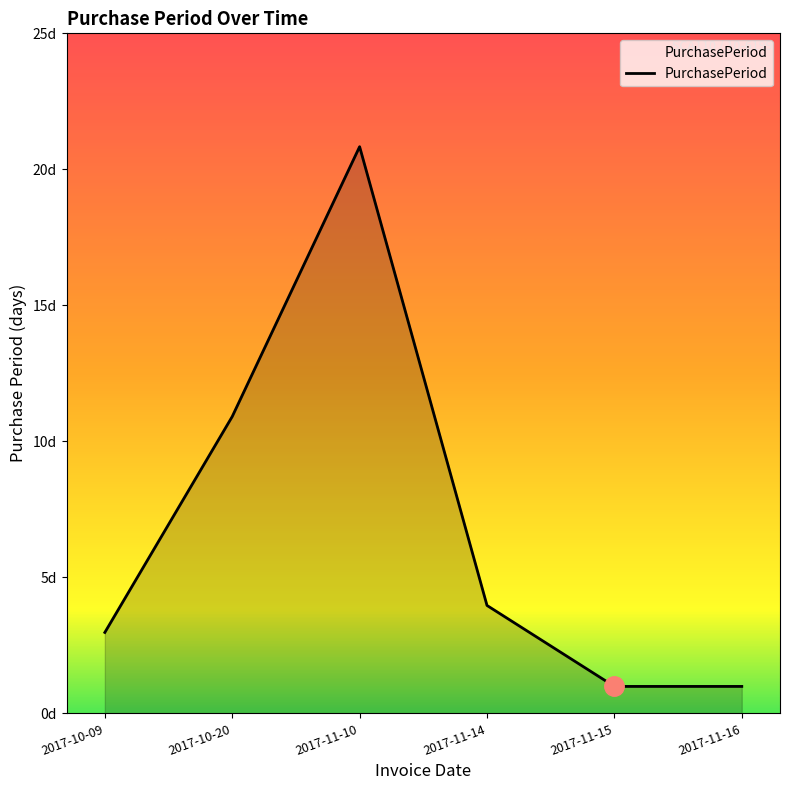

Which label corresponds to the smallest value in the chart?

2017-11-15